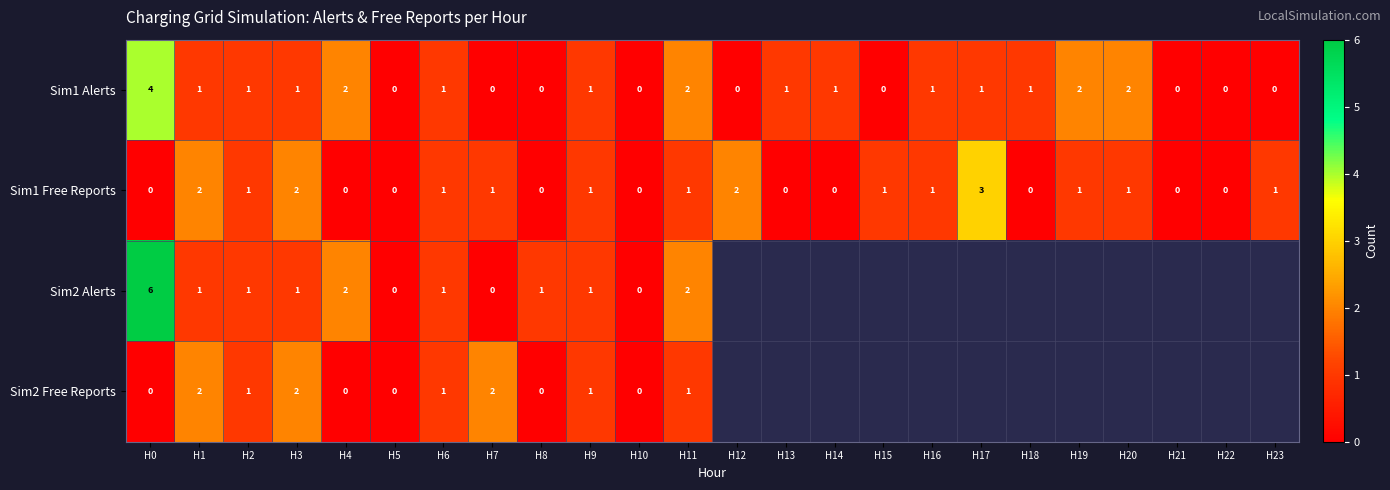

How many data points in Sim1 Alerts are less than 1?

9